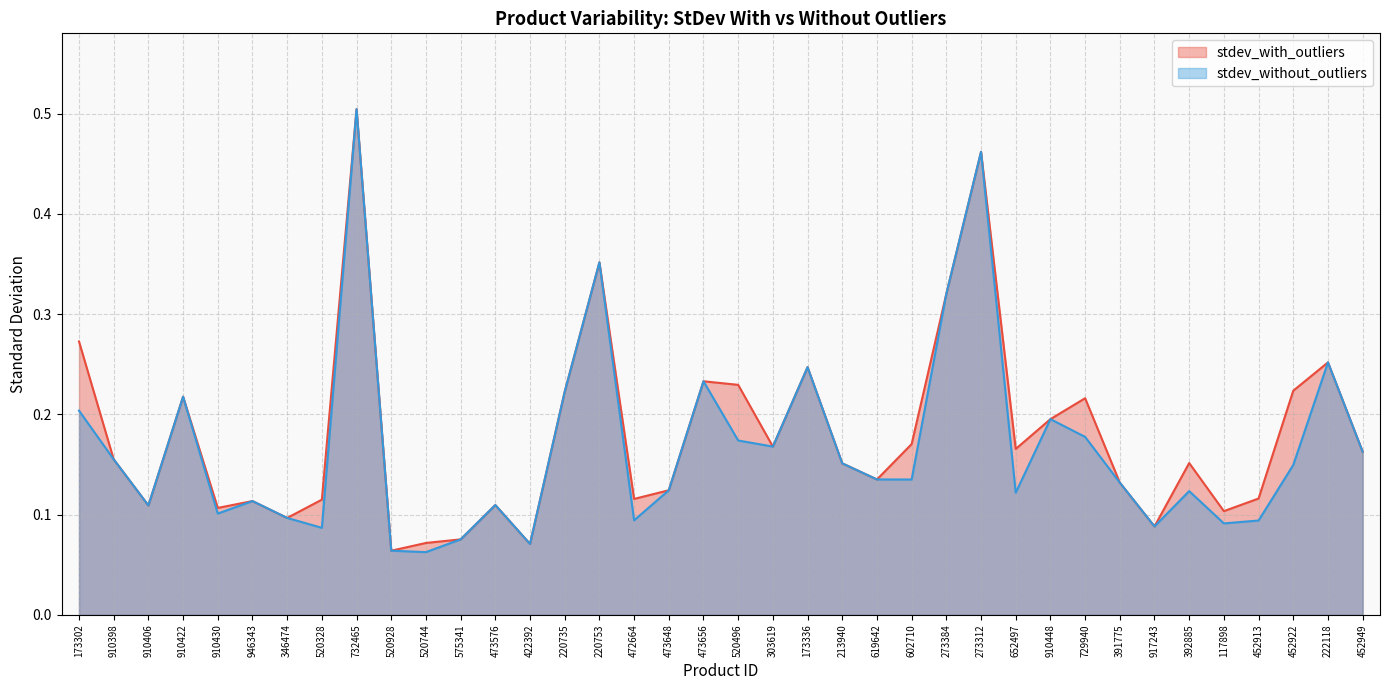

True or false: stdev_without_outliers has more than 1 points higher than both neighbors.

True